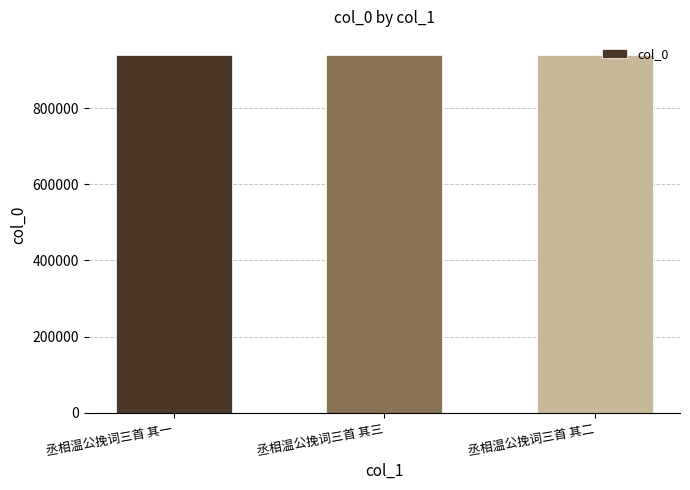

What is the minimum value shown in the chart?

939727